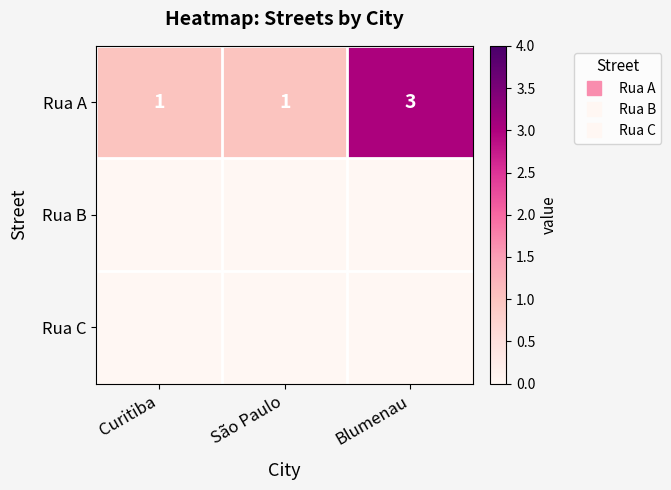

The Rua B series shows 0 at São Paulo. True or false?

True